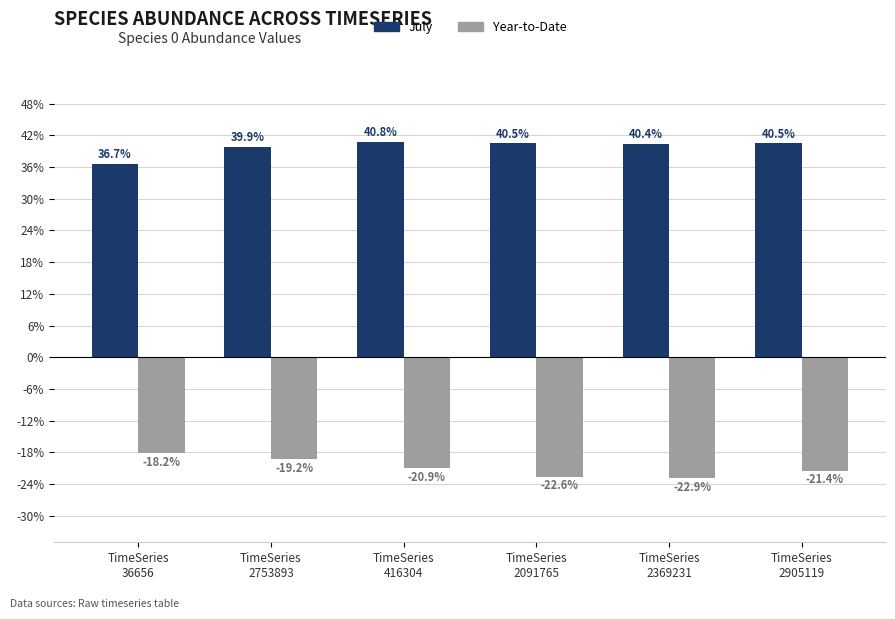

What is the smallest value displayed?

-0.2